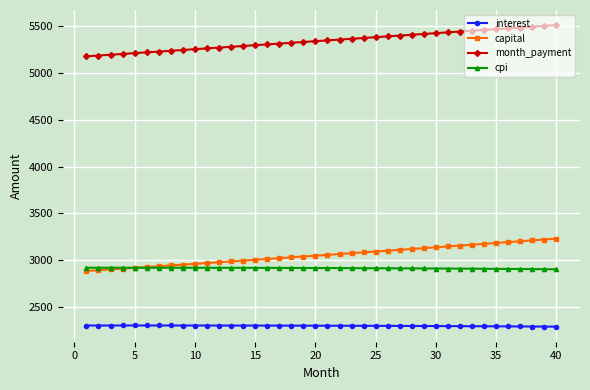

True or false: month_payment and interest cross at least once.

False